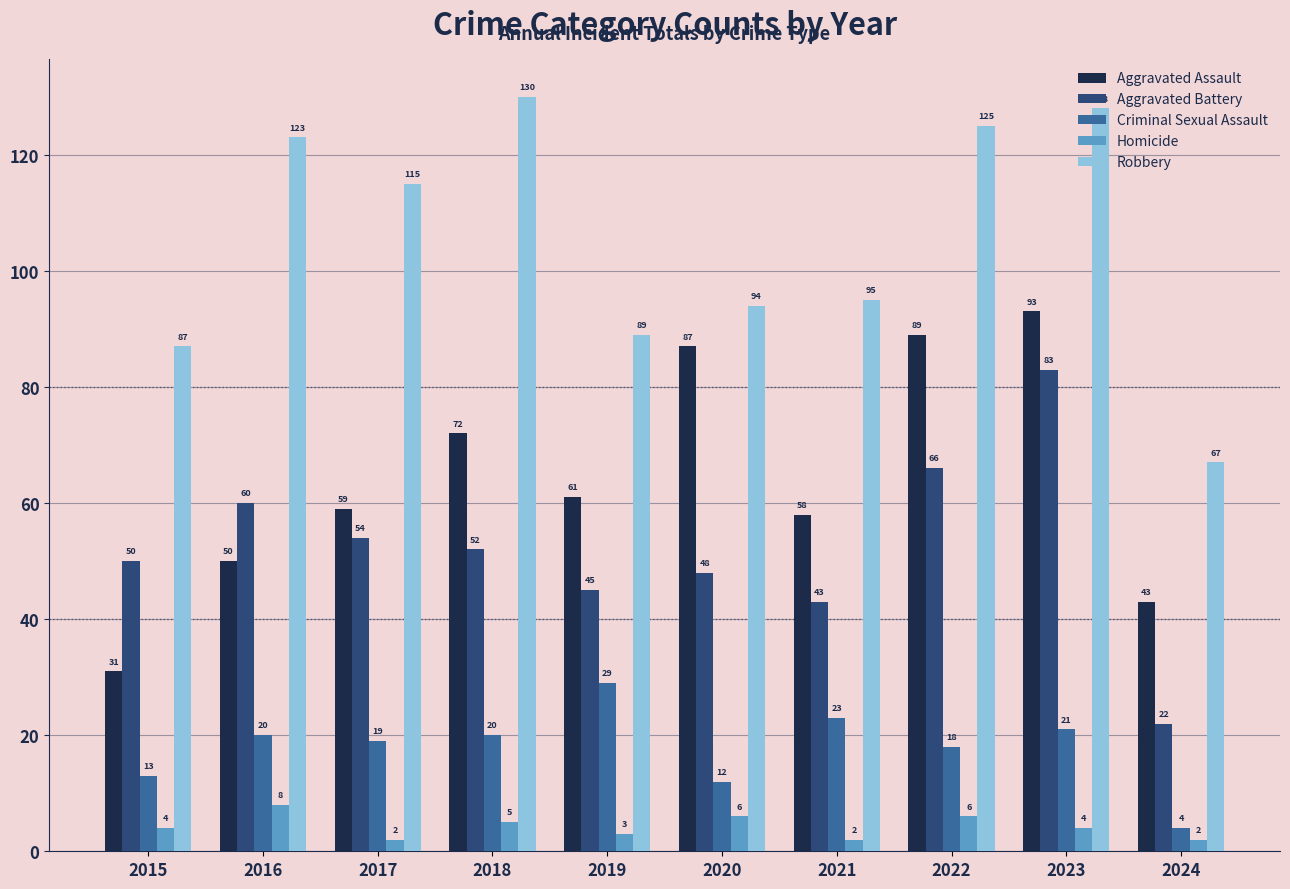

Count the number of categories in the chart.

10